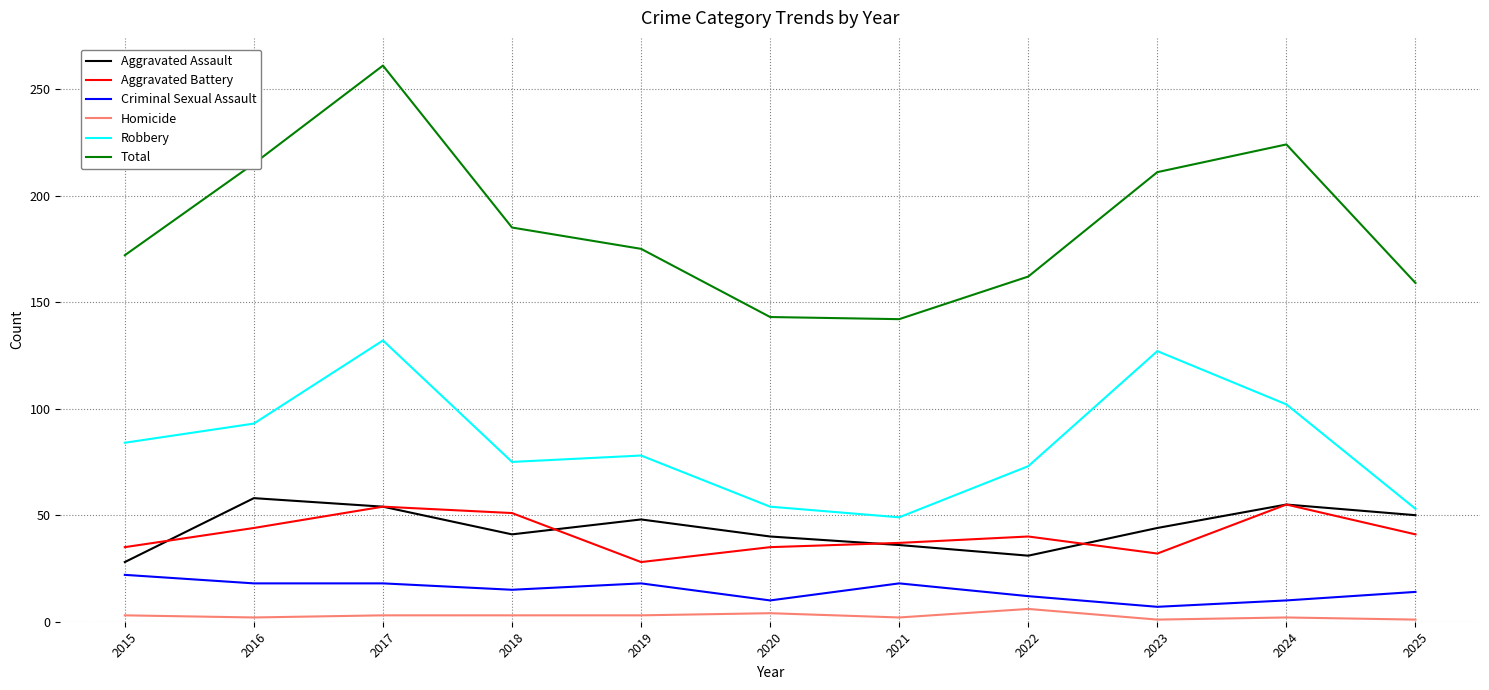

Which series has the largest total across all categories?

Total